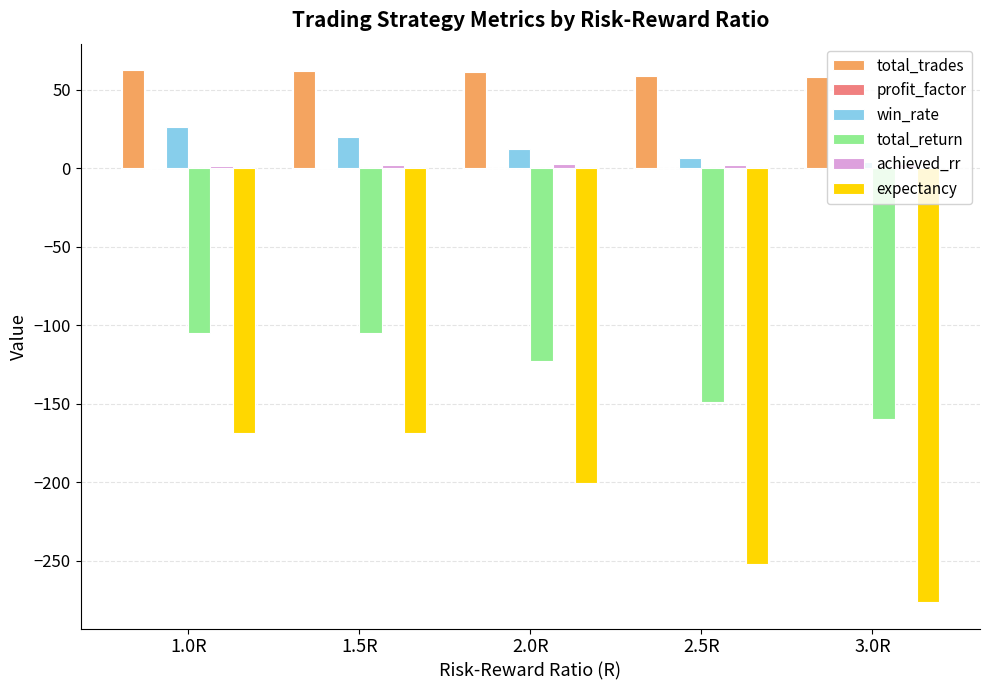

The win_rate series shows 26.4 at 1.0R. True or false?

True